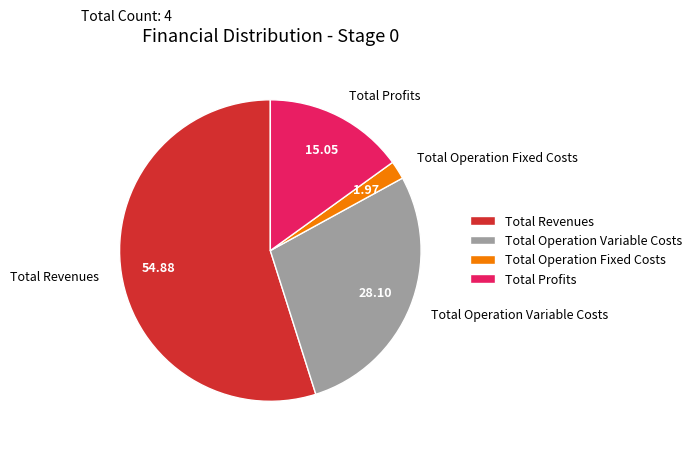

How many slices are in this pie chart?

4